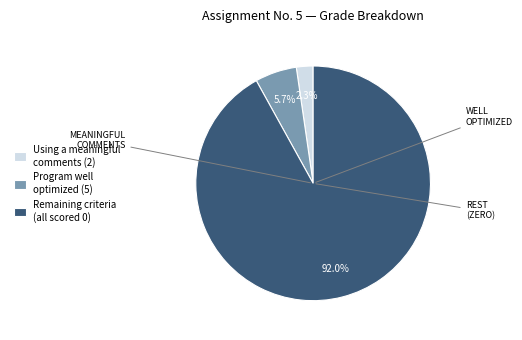

To the nearest percent, what is the average slice percentage?

33%